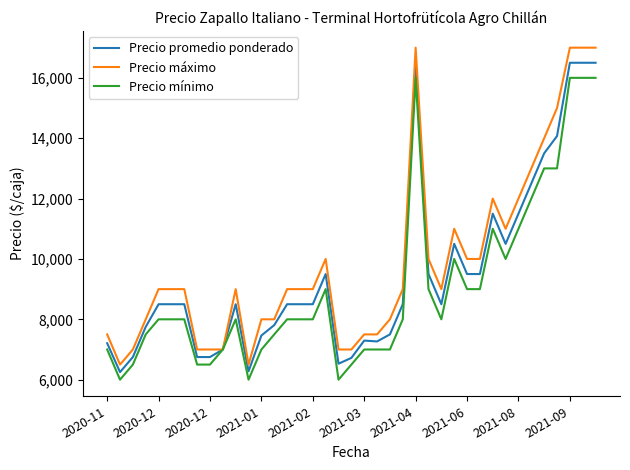

List the series in order of their peak value, lowest first.

Precio mínimo, Precio promedio ponderado, Precio máximo